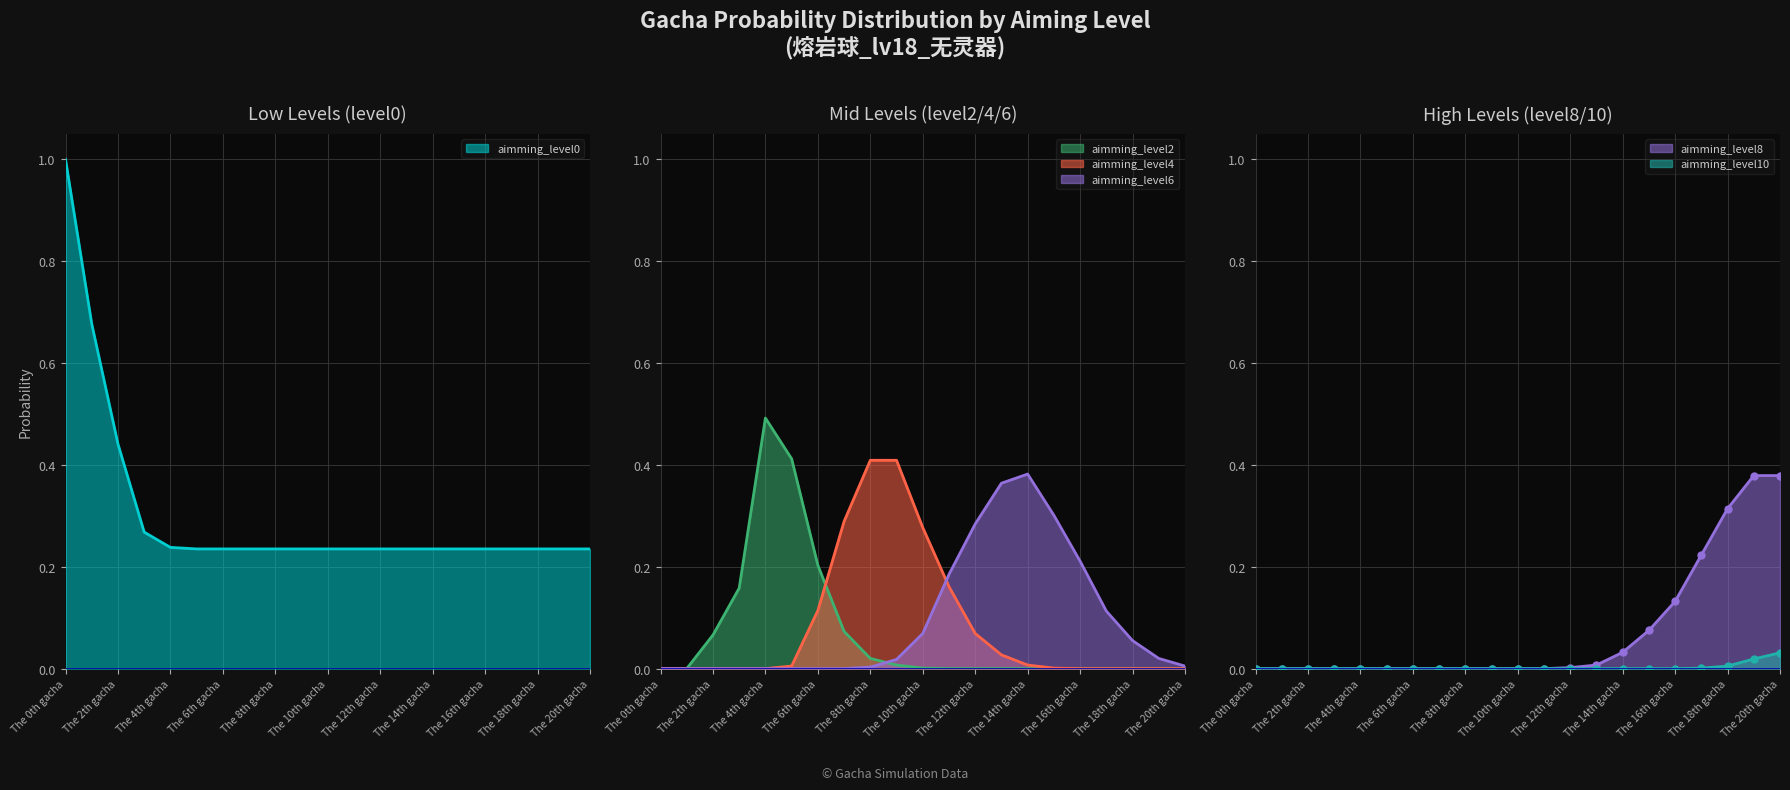

Reading right to left, extract all data points from this chart.

aimming_level0: 0.2	0.2	0.2	0.2	0.2	0.2	0.2	0.2	0.2	0.2	0.2	0.2	0.2	0.2	0.2	0.2	0.2	0.3	0.4	0.7	1.0
aimming_level2: 0.0	0.0	0.0	0.0	0.0	0.0	0.0	0.0	0.0	0.0	0.0	0.0	0.0	0.1	0.2	0.4	0.5	0.2	0.1	0.0	0.0
aimming_level4: 0.0	0.0	0.0	0.0	0.0	0.0	0.0	0.0	0.1	0.2	0.3	0.4	0.4	0.3	0.1	0.0	0.0	0.0	0.0	0.0	0.0
aimming_level6: 0.0	0.0	0.1	0.1	0.2	0.3	0.4	0.4	0.3	0.2	0.1	0.0	0.0	0.0	0.0	0.0	0.0	0.0	0.0	0.0	0.0
aimming_level8: 0.4	0.4	0.3	0.2	0.1	0.1	0.0	0.0	0.0	0.0	0.0	0.0	0.0	0.0	0.0	0.0	0.0	0.0	0.0	0.0	0.0
aimming_level10: 0.0	0.0	0.0	0.0	0.0	0.0	0.0	0.0	0.0	0.0	0.0	0.0	0.0	0.0	0.0	0.0	0.0	0.0	0.0	0.0	0.0